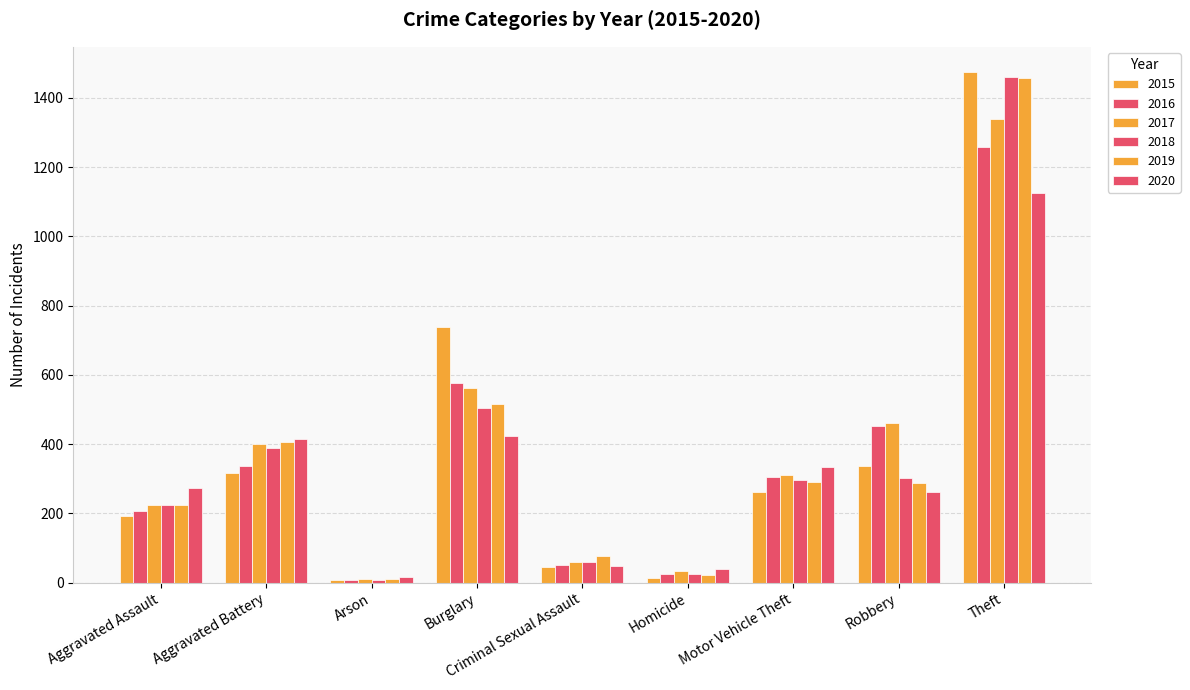

Where does the 2018 series first go above 298?

Aggravated Battery